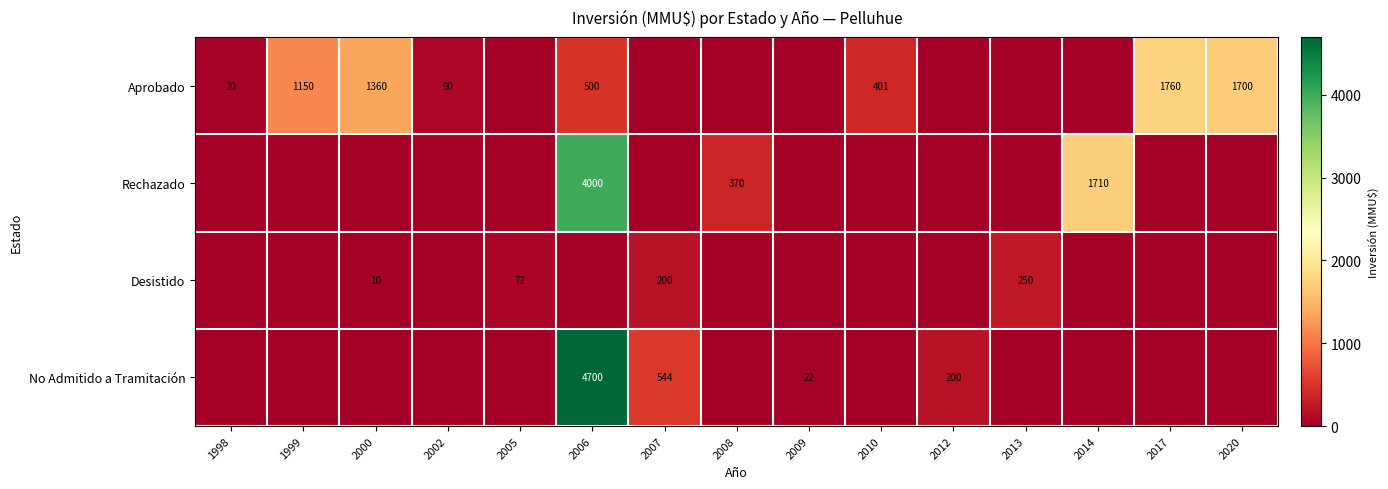

Is the value of Aprobado at 2006 greater than the value of No Admitido a Tramitación at 2006?

No